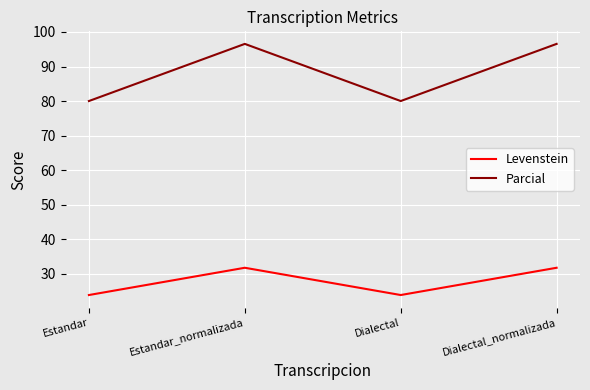

How many categories are shown in the chart?

4